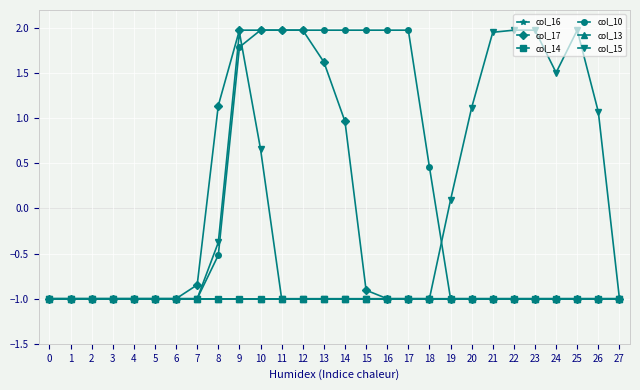

Read the col_10 value at 10.

2.0